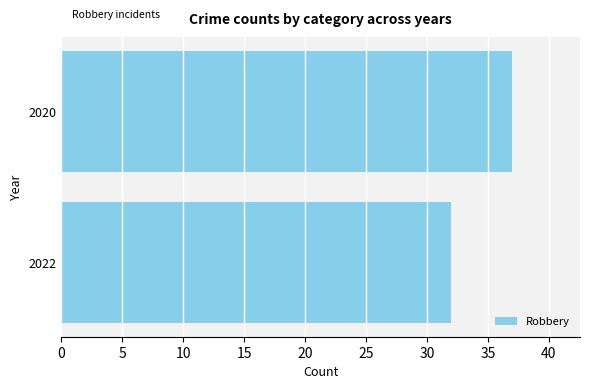

How many data points are less than 37?

1